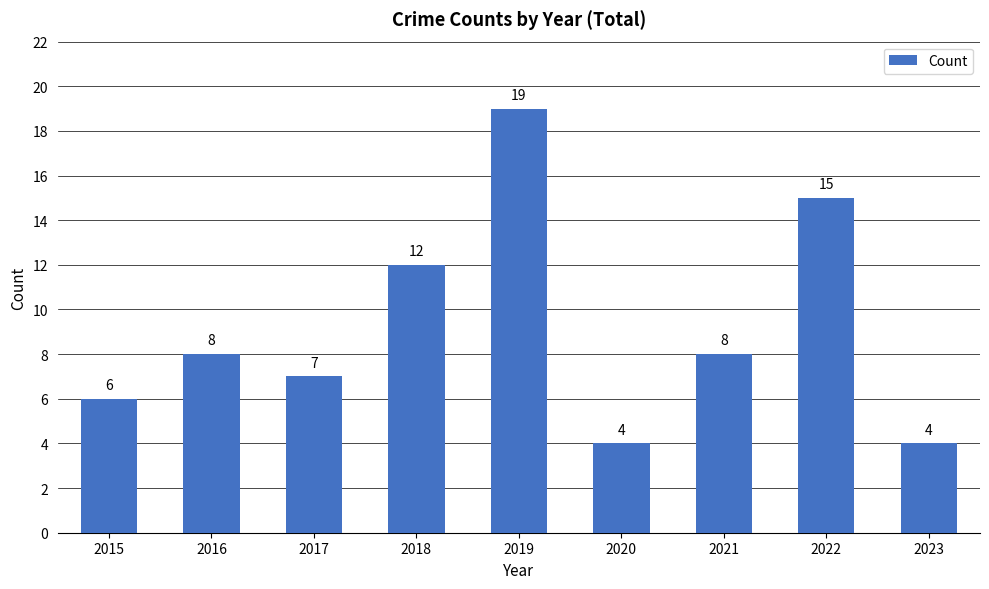

How many bars are there in total?

9